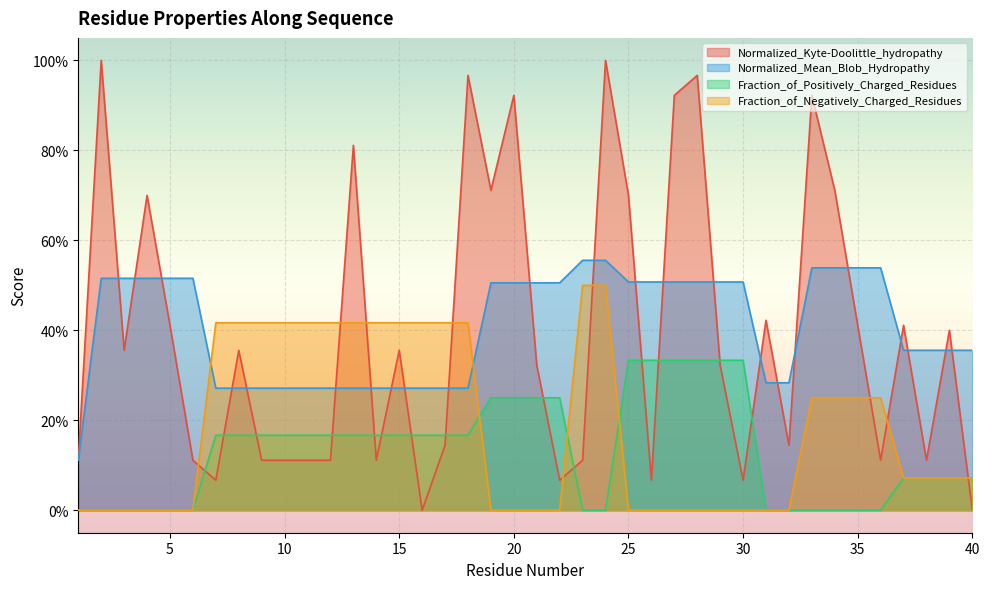

Which series ends up on top after the final intersection of Normalized_Mean_Blob_Hydropathy and Normalized_Kyte-Doolittle_hydropathy?

Normalized_Mean_Blob_Hydropathy